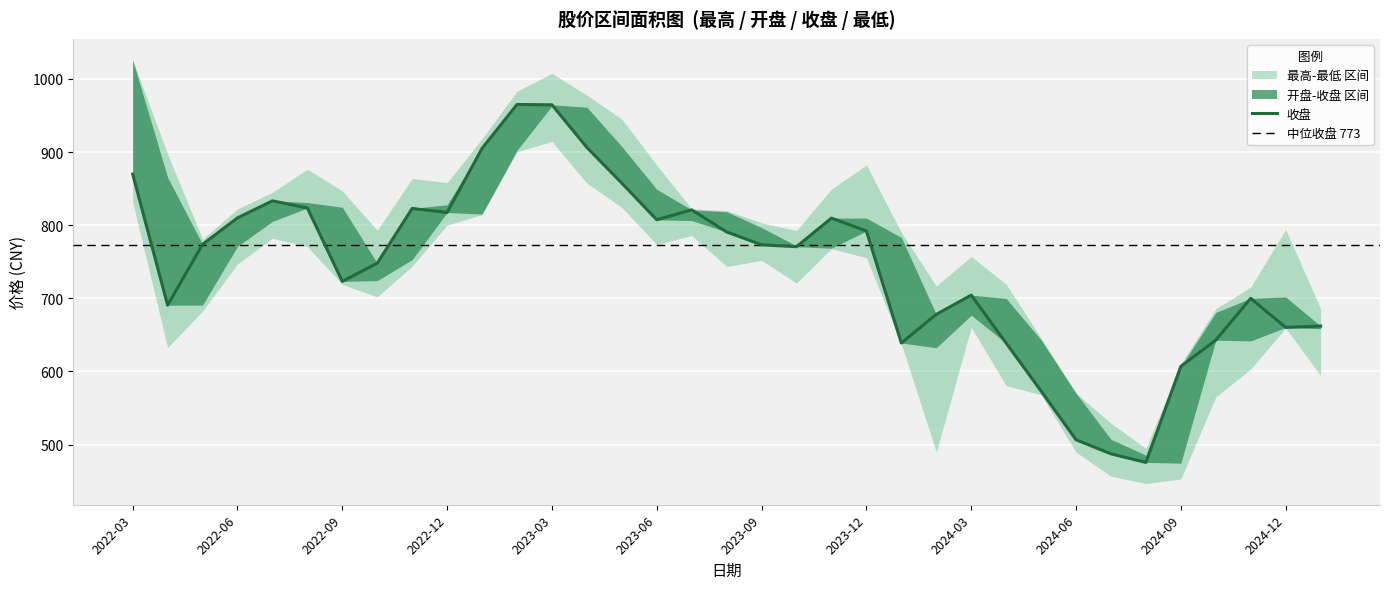

Which series has the largest total across all categories?

最高